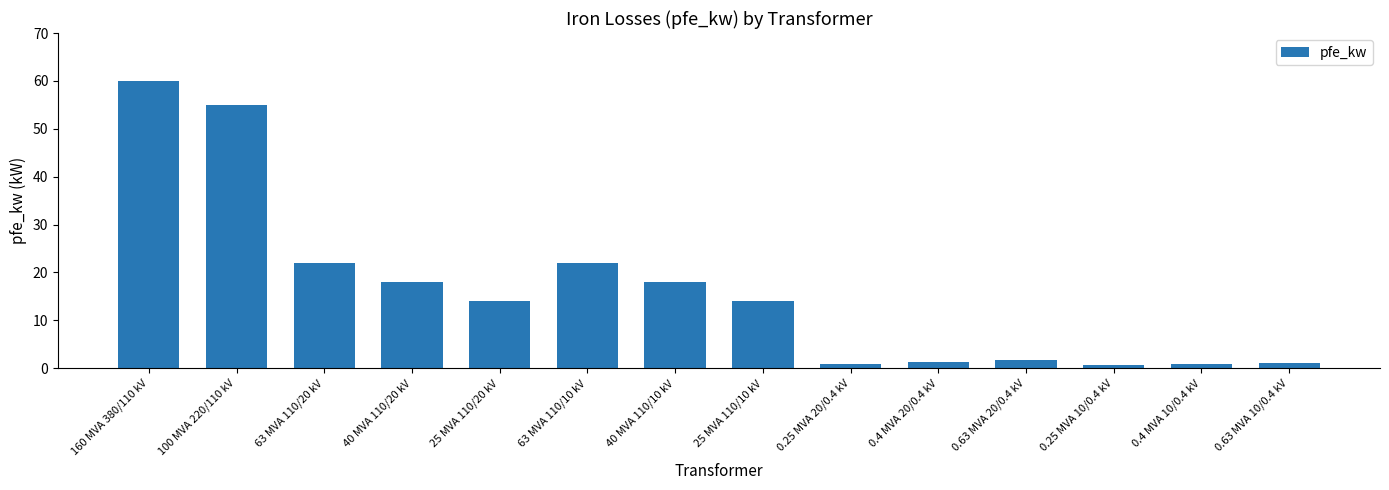

What is the change in value from 40 MVA 110/10 kV to 0.25 MVA 20/0.4 kV?

-17.2